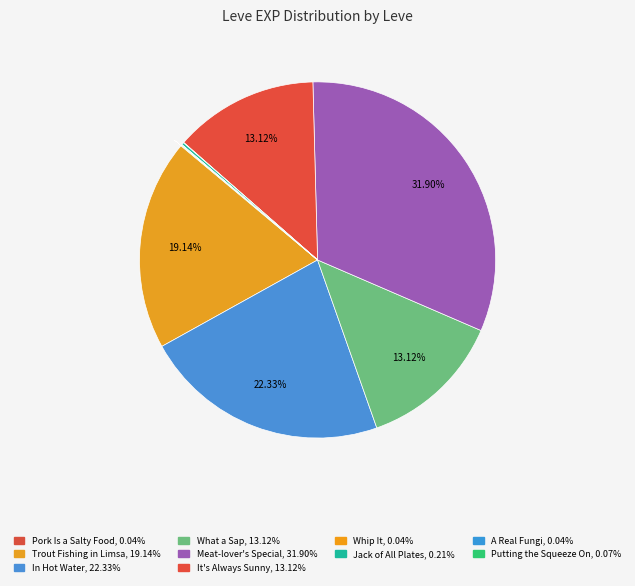

To the nearest percent, what is the average slice percentage?

10%